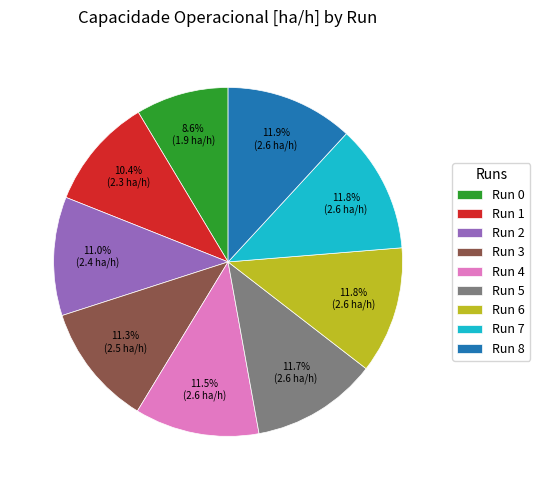

Approximately how many times larger is the value at Run 3 compared to Run 2?

1.0